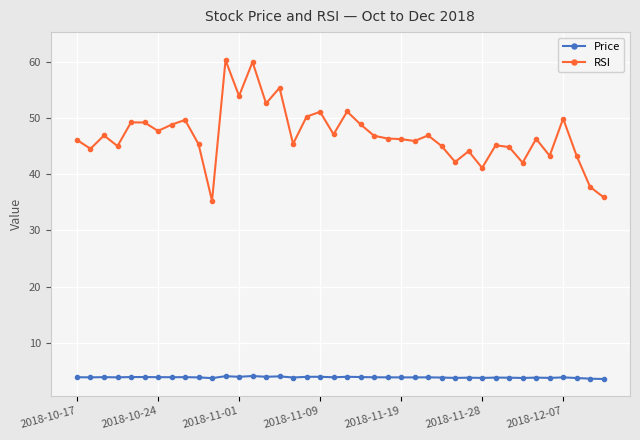

What is the greatest value displayed?

60.4